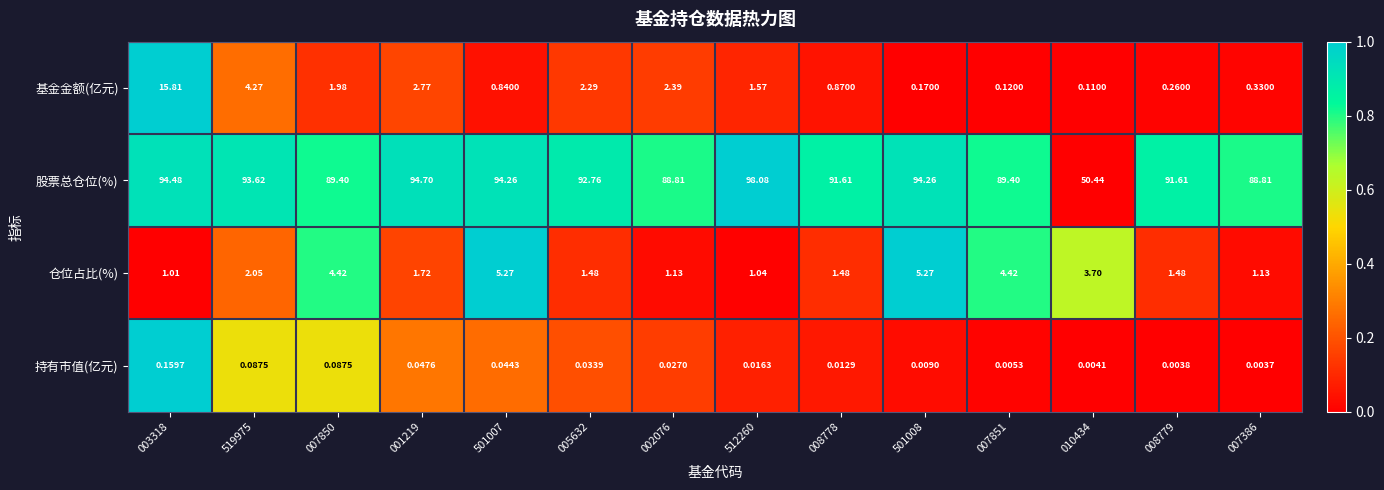

Is the value of 仓位占比(%) at 001219 greater than the value of 股票总仓位(%) at 001219?

No